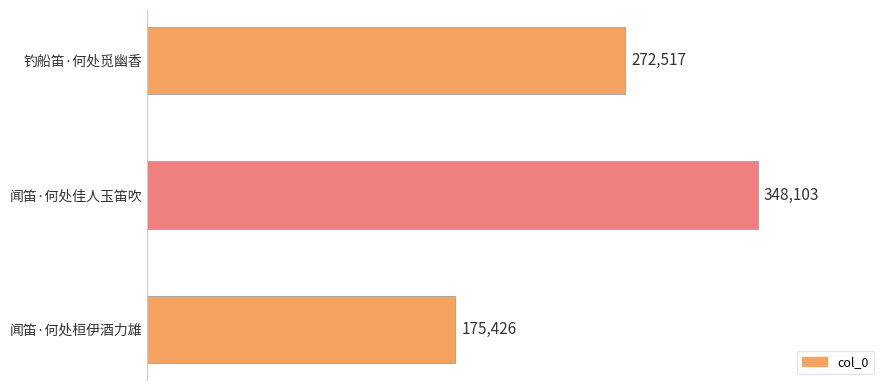

Are the bars horizontal?

Yes